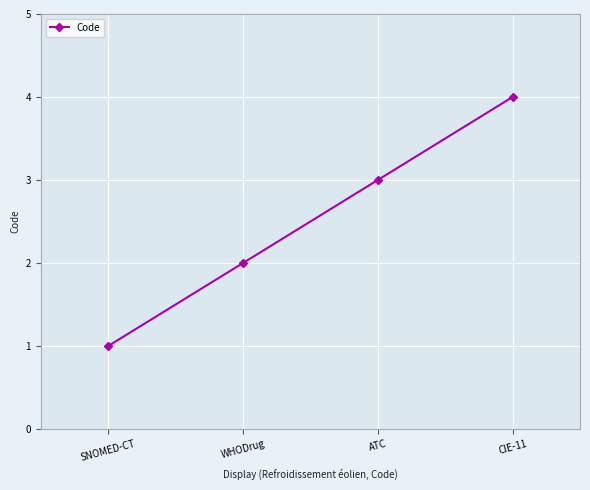

What is the label of the 2nd point from the right?

ATC